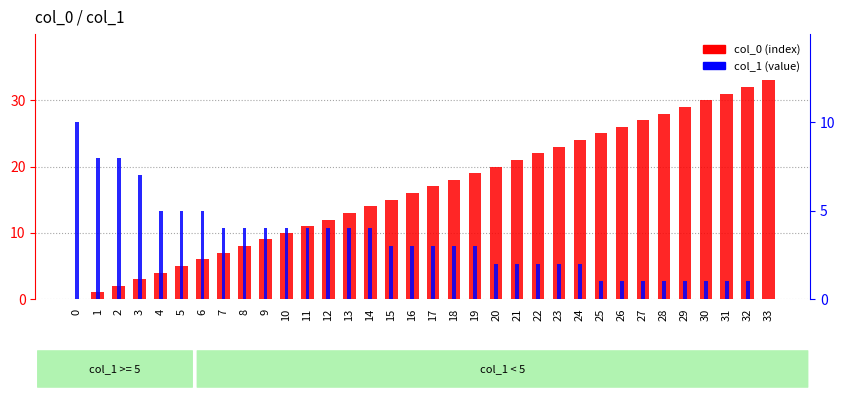

How many bars are there in total?

68